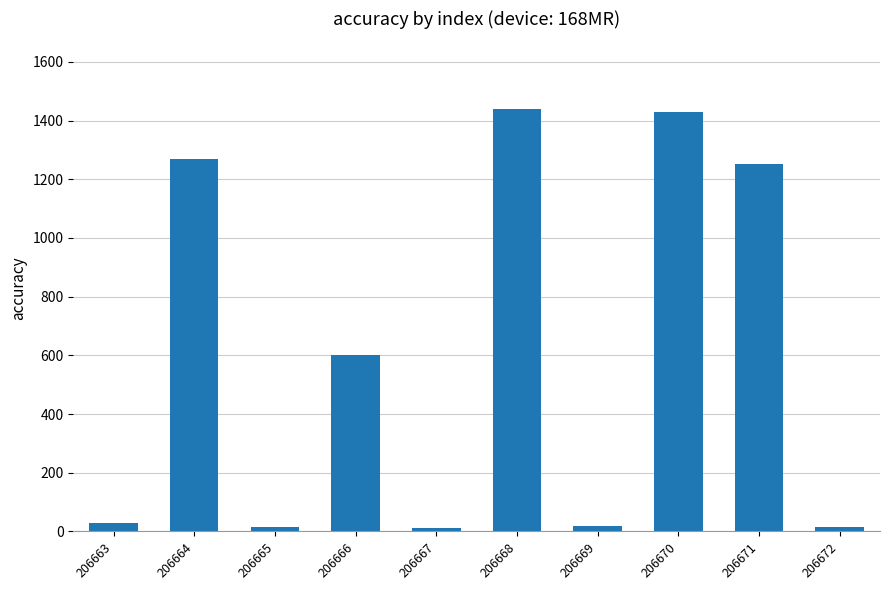

What is the change in value from 206664 to 206666?

-669.0